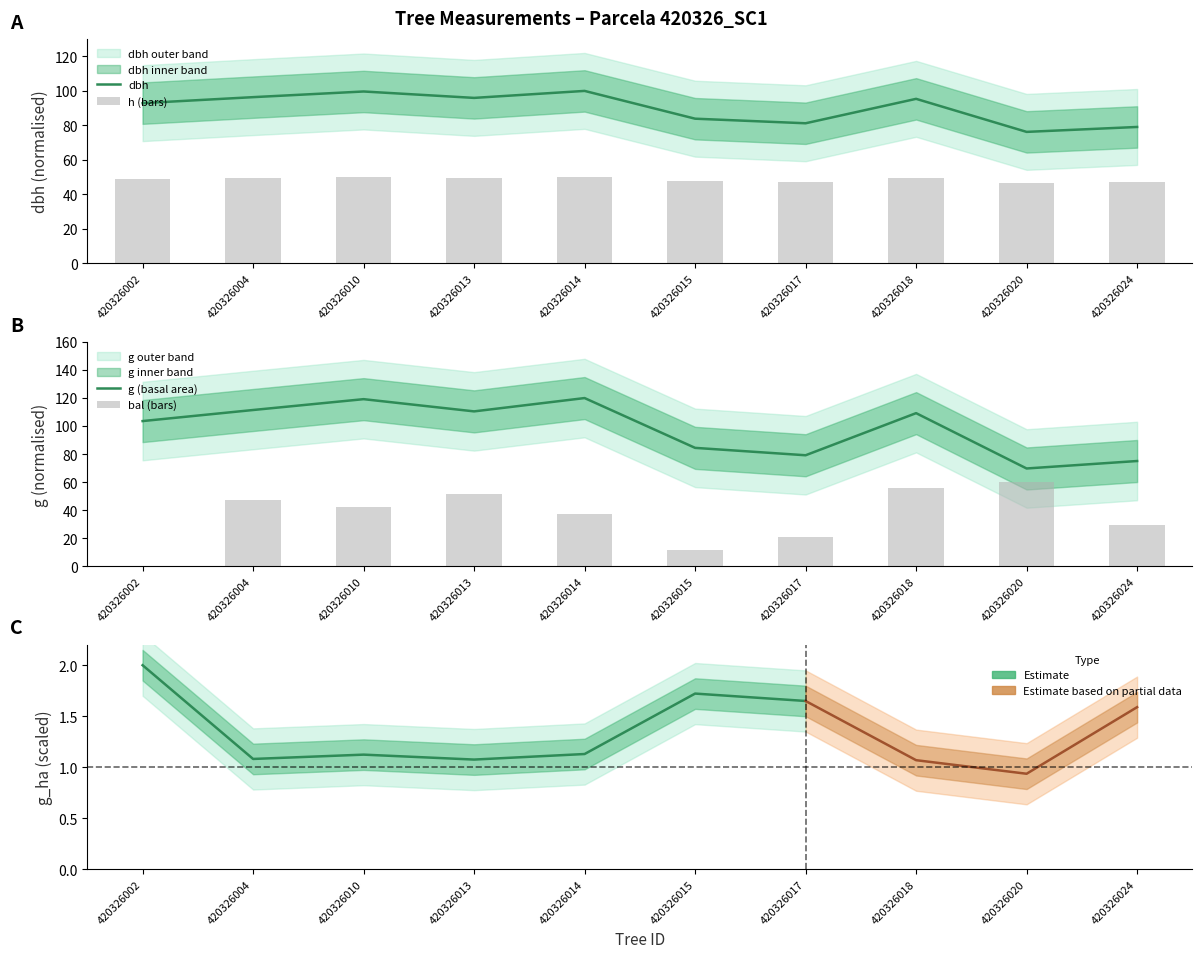

Reading left to right, extract all data points from this chart.

dbh: 92.9	96.4	99.7	96.0	100.0	83.9	81.2	95.4	76.3	79.1
h: 49.2	49.5	49.9	49.4	50.0	47.8	47.4	49.3	46.5	47.0
g: 103.6	111.5	119.2	110.5	120.0	84.5	79.2	109.2	69.8	75.1
bal: 0.0	47.0	42.3	51.4	37.5	11.3	20.6	55.7	60.0	29.3